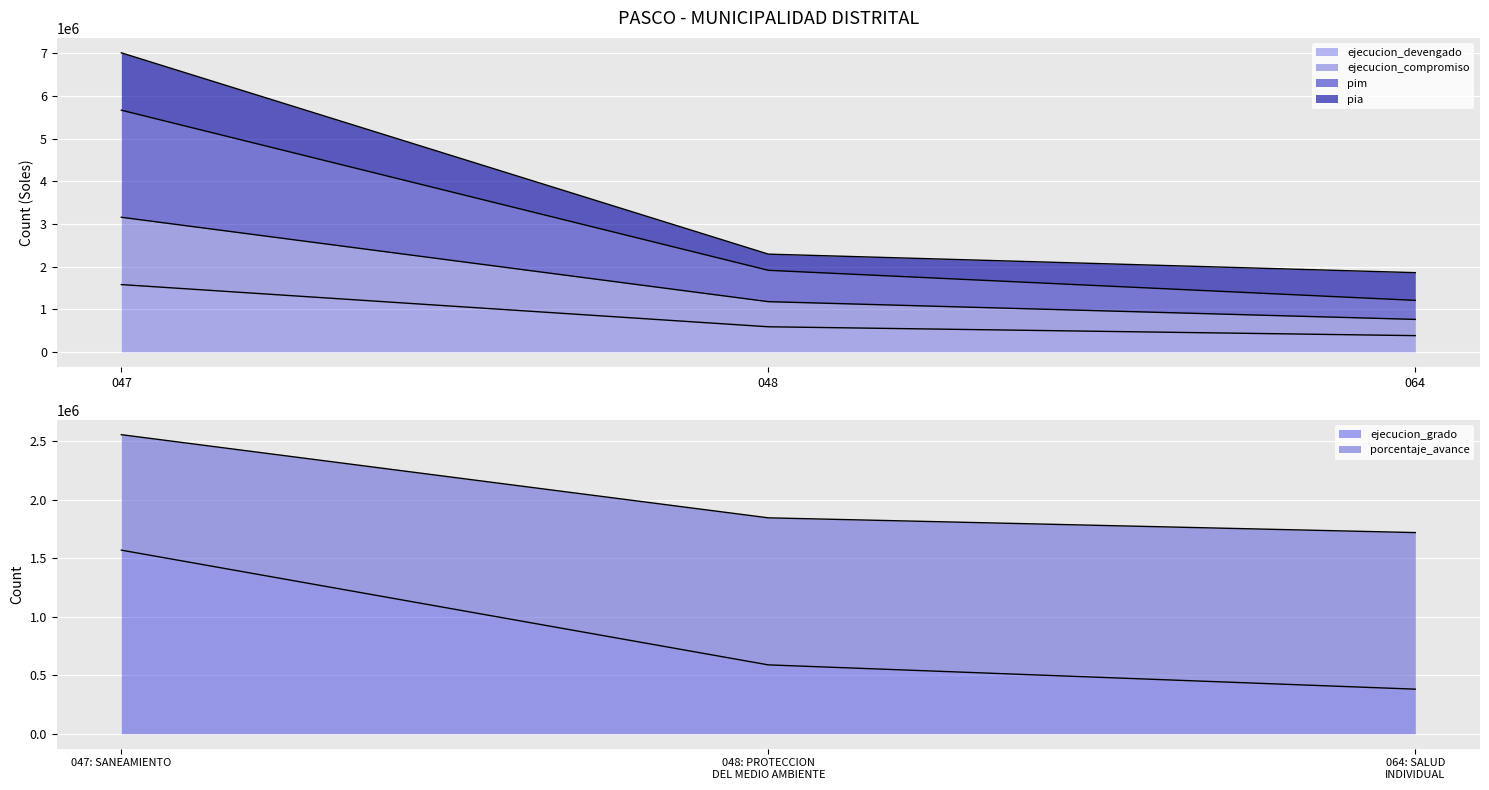

Is the value of ejecucion_devengado at 064 greater than the value of ejecucion_grado at 064?

Yes